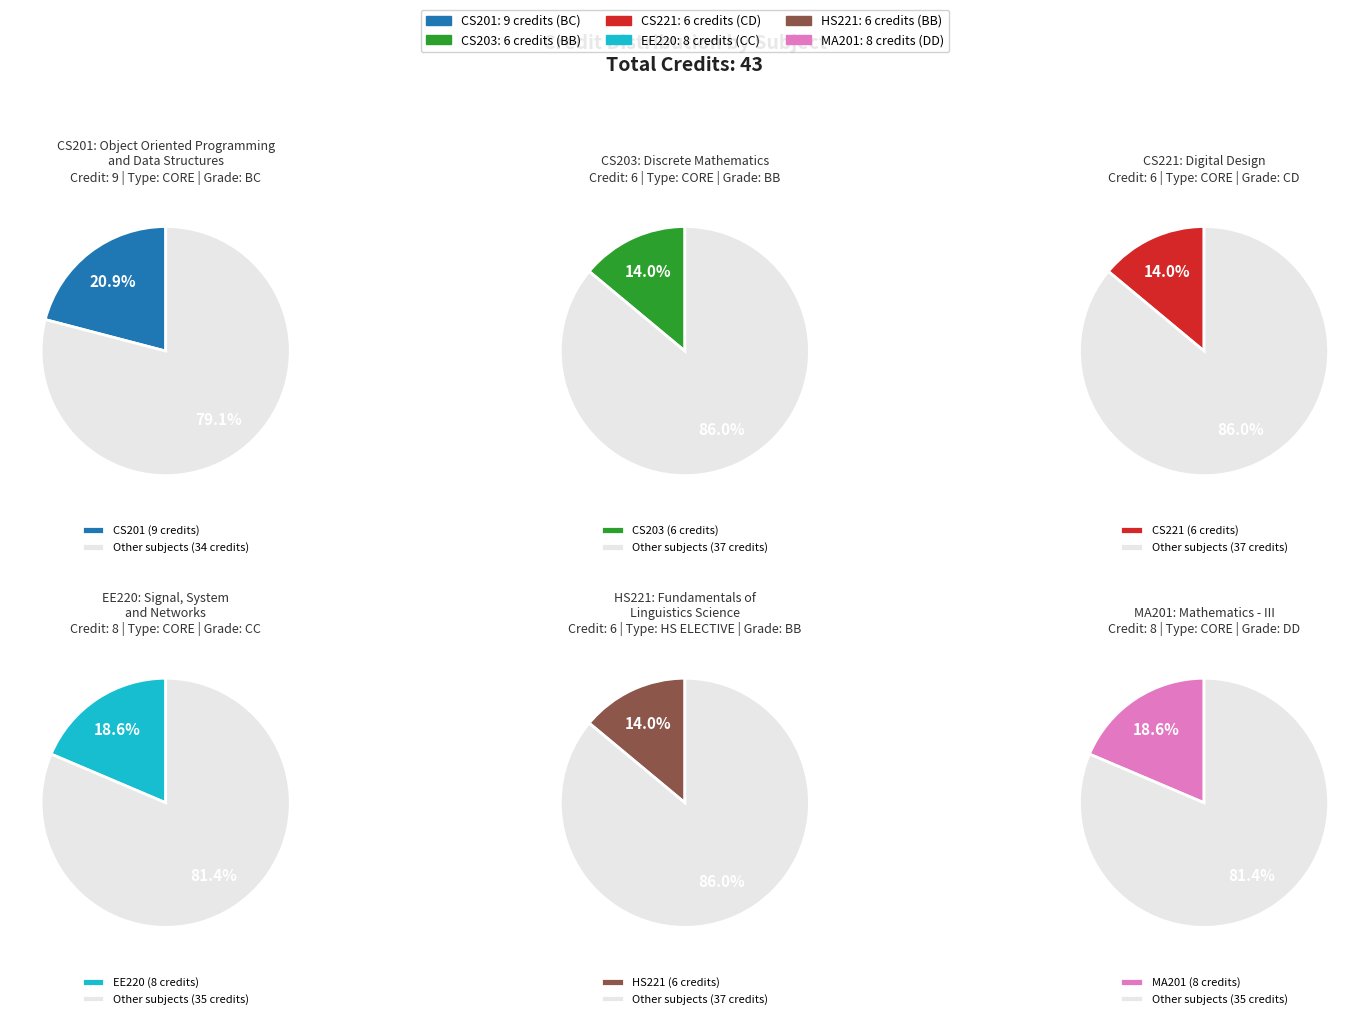

What percentage is the CS201
Object Oriented Programming
and Data Structures slice, to the nearest percent?

21%